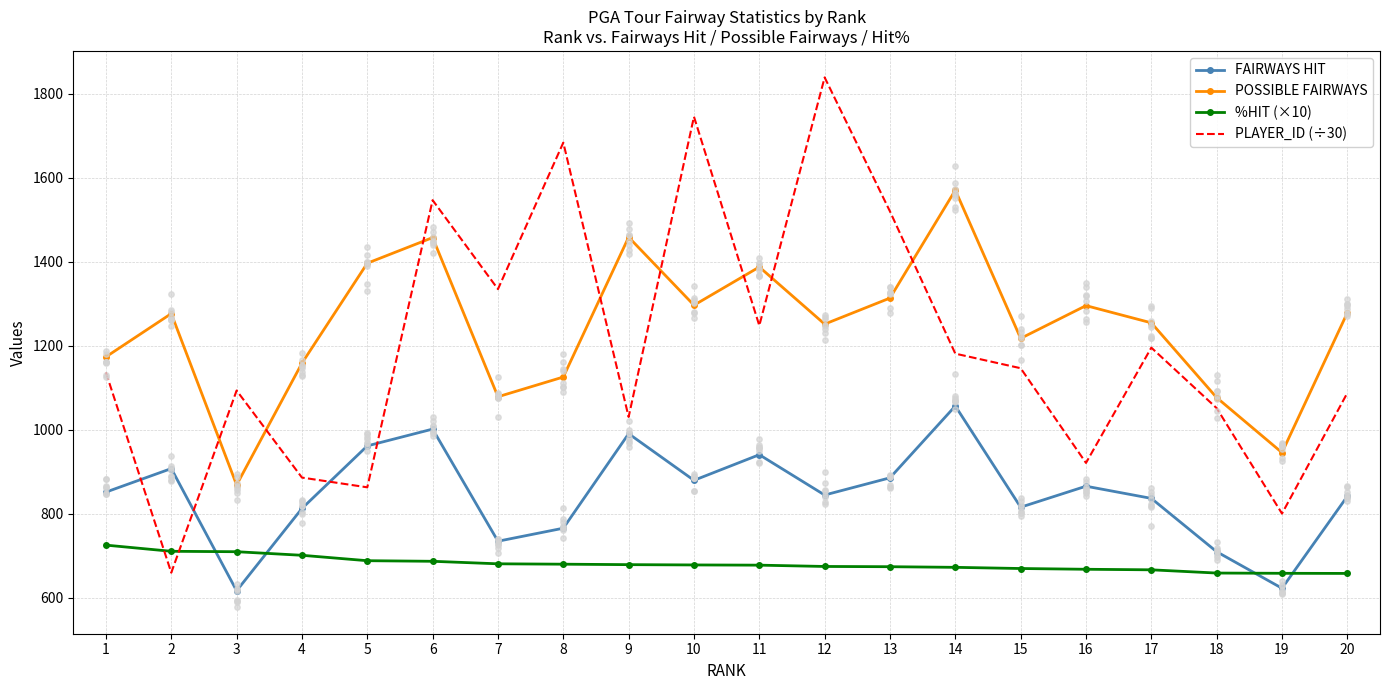

At which category is the sum across all series the highest?

6